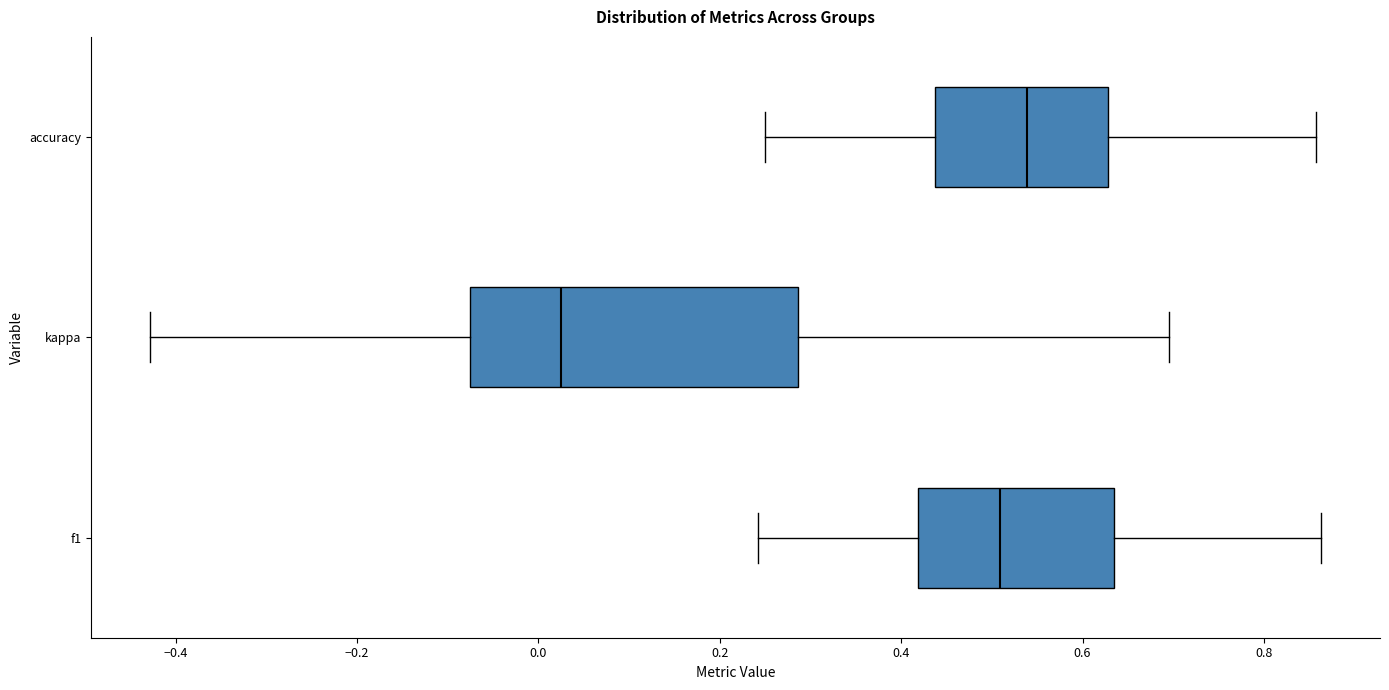

Which box is the widest, from its left edge to its right edge?

kappa